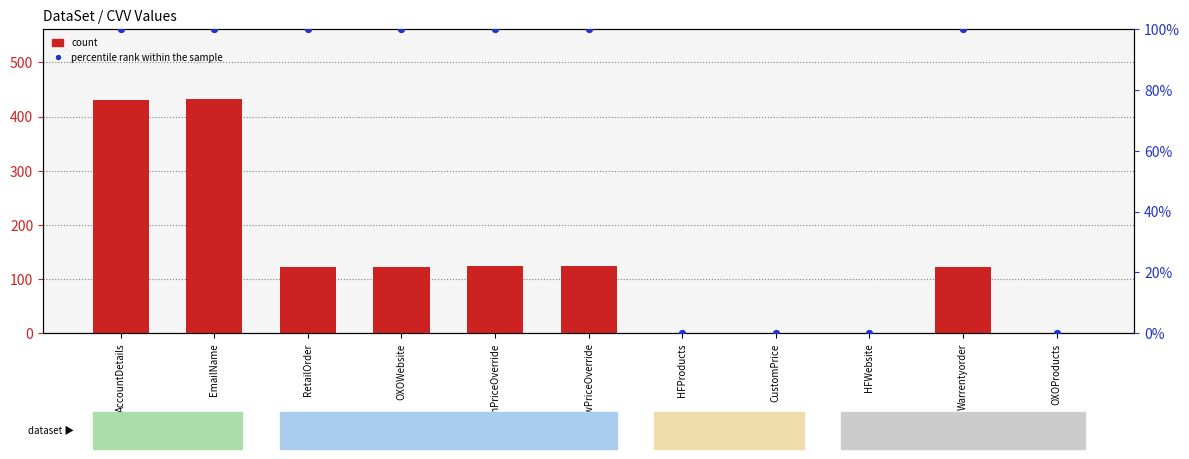

Is the value of count at AccountDetails greater than the value of percentile rank within the sample at HFWebsite?

Yes